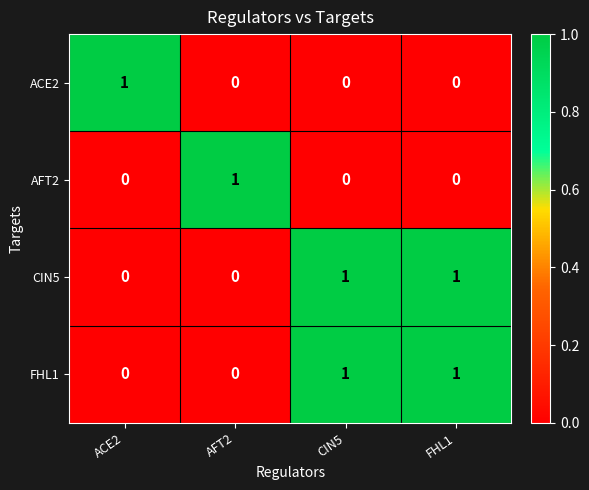

Is it true that AFT2 equals 0 at FHL1?

True